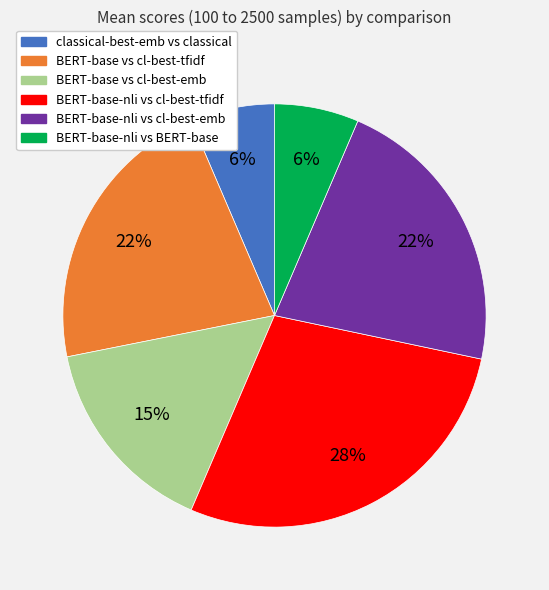

Which category has the biggest portion of the pie?

BERT-base-nli vs cl-best-tfidf